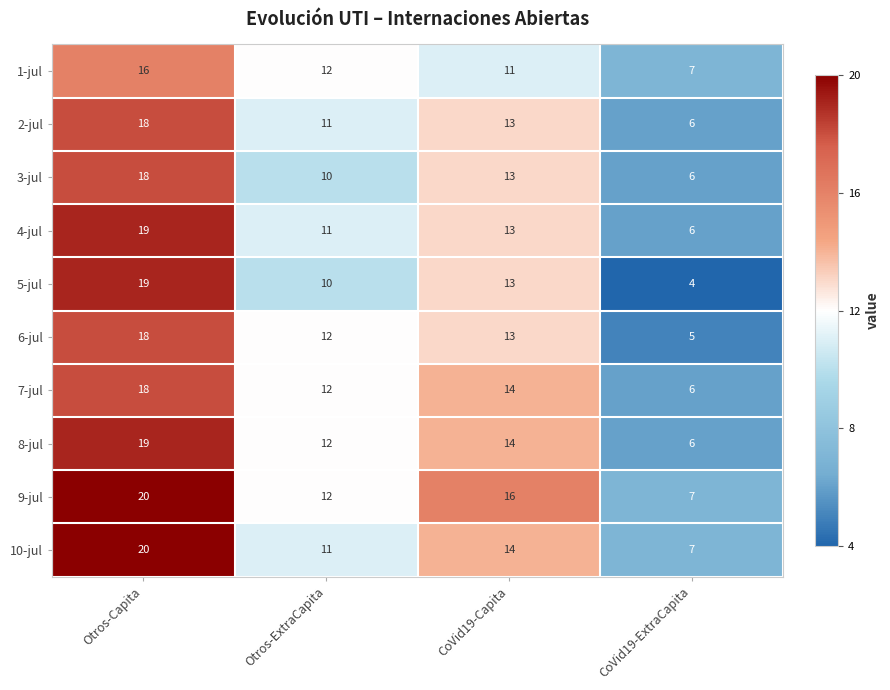

What is the difference between the highest and lowest values at Otros-Capita?

4